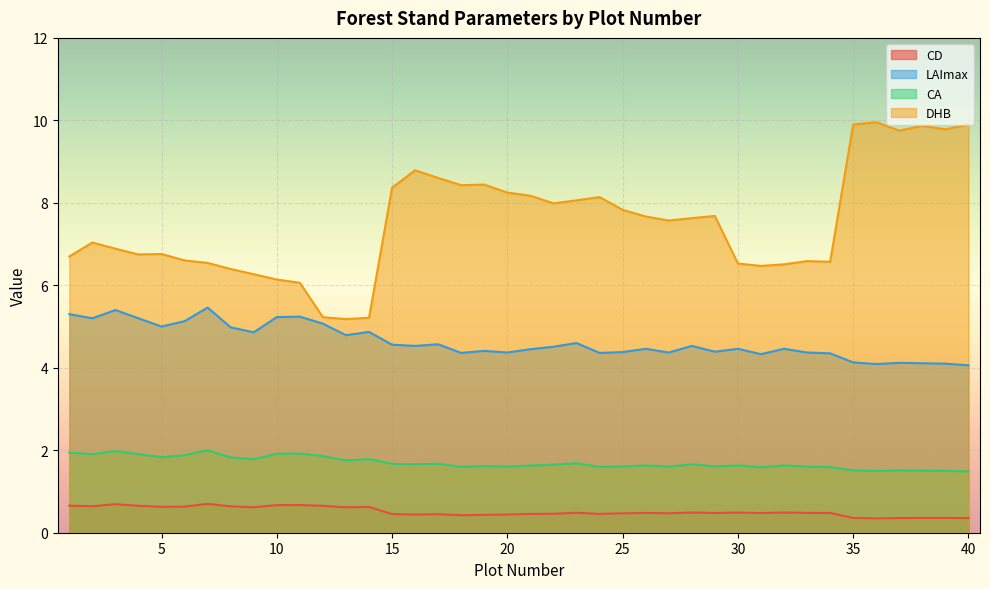

True or false: DHB has a value of 1.7 at 9.

False